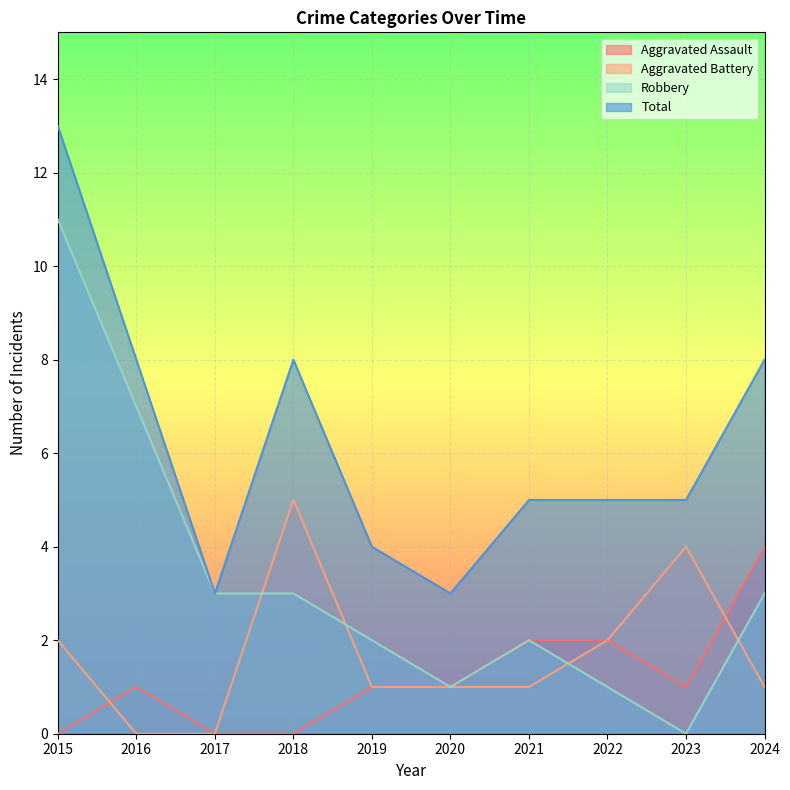

Which series has the widest spread of values?

Robbery